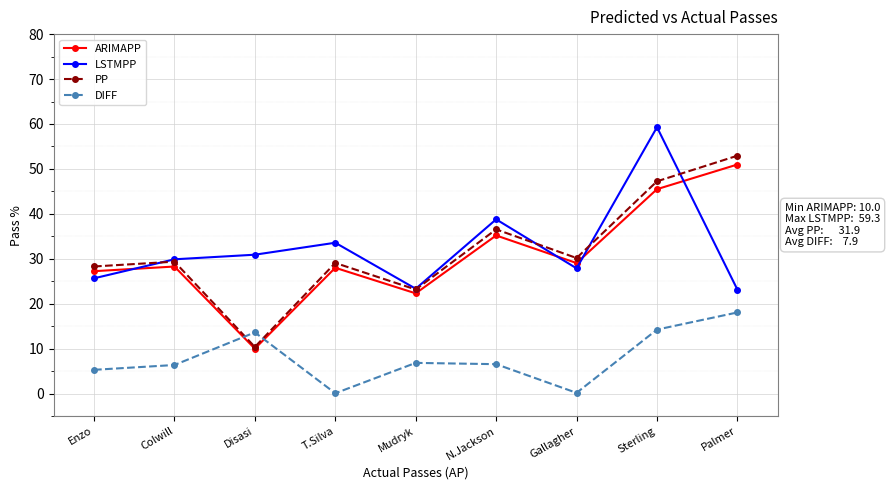

What are all the series names shown in the legend?

ARIMAPP, LSTMPP, PP, DIFF